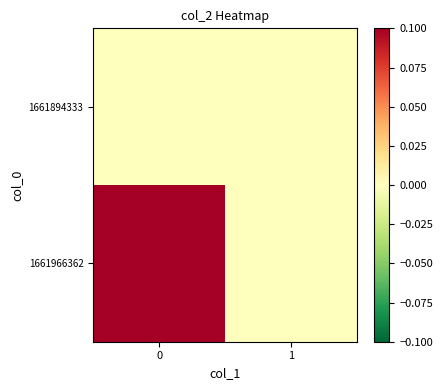

At how many categories does at least one series exceed 0?

1